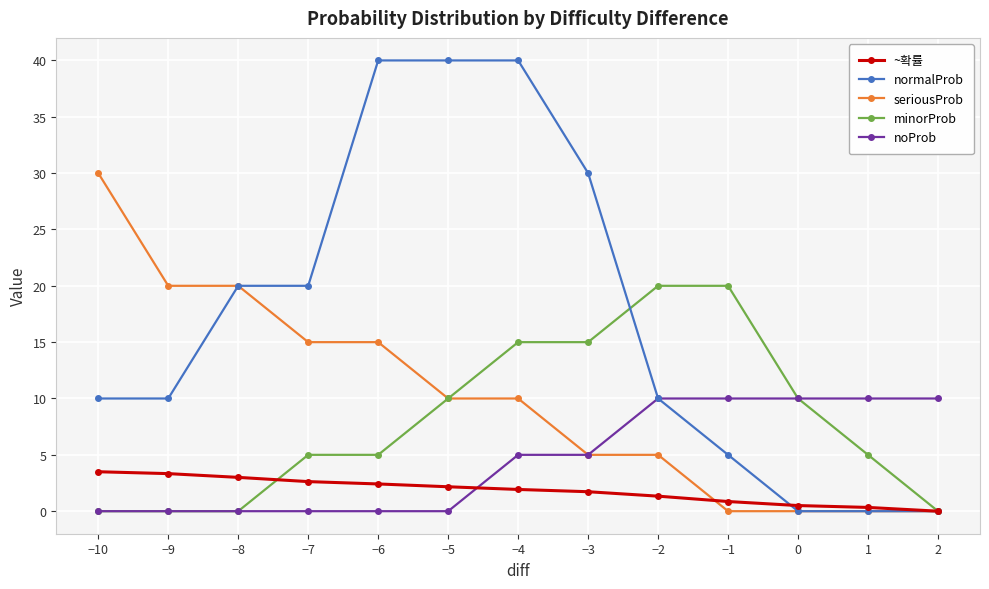

What is the difference between the maximum and minimum values in the minorProb series?

20.0